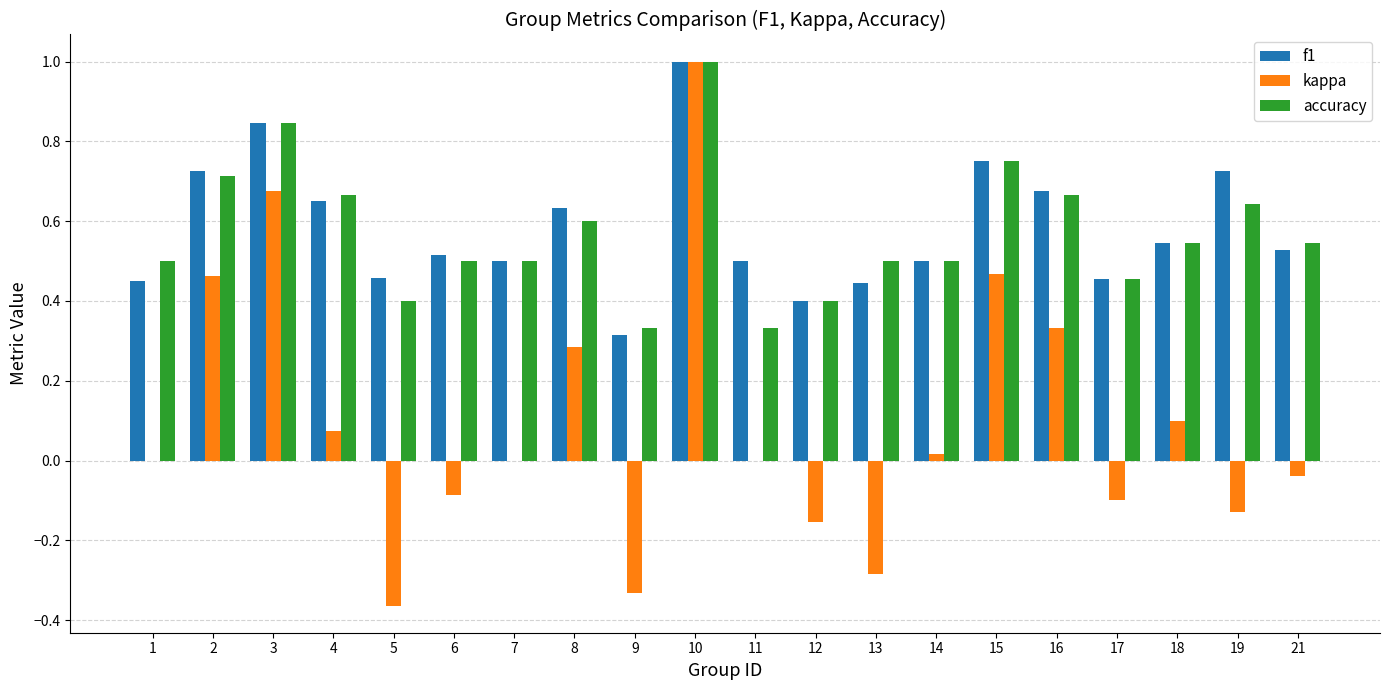

Which series changed the most between 2 and 14?

kappa